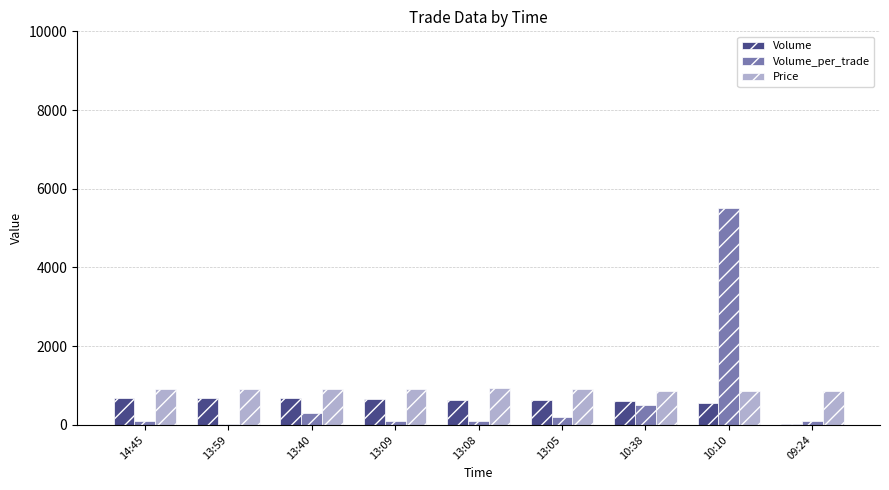

Is the value of Price at 13:40 greater than the value of Volume_per_trade at 13:59?

Yes